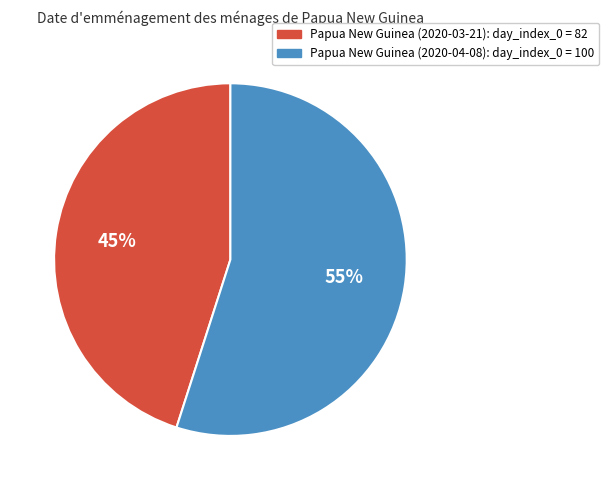

What percentage is the Papua New Guinea (2020-04-08) slice, to the nearest percent?

55%